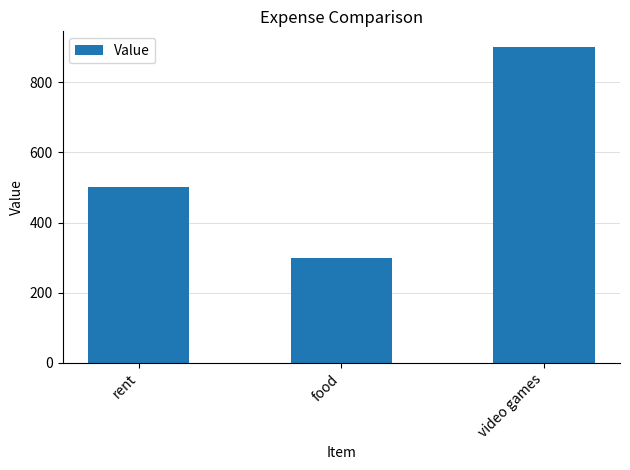

Rank the categories by value from lowest to highest.

food, rent, video games